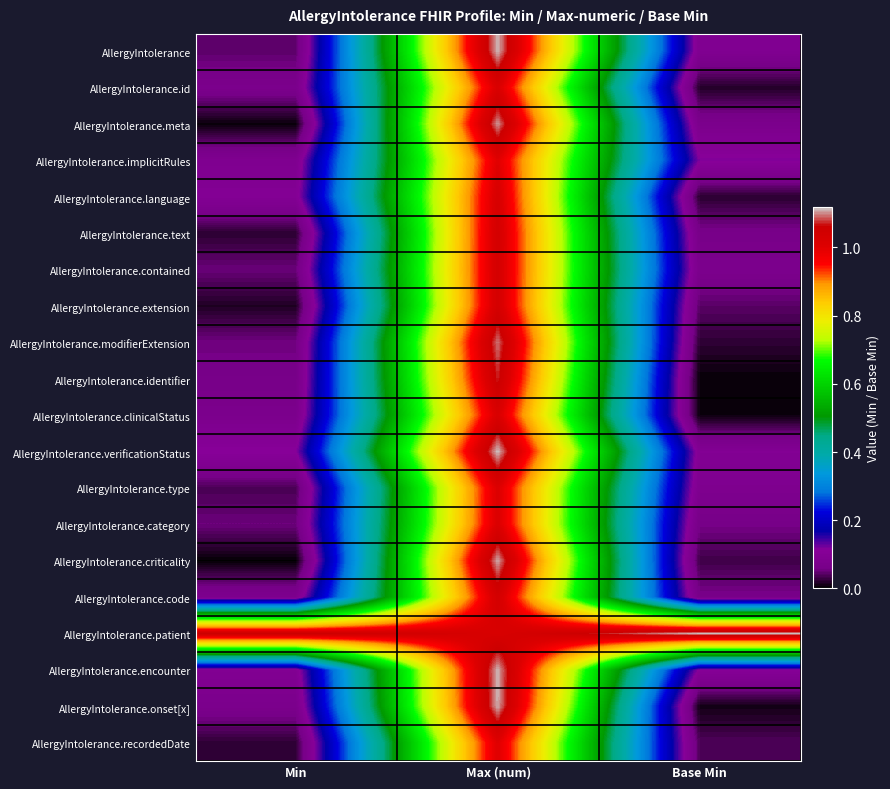

Between Min and Base Min, which is larger?

Base Min